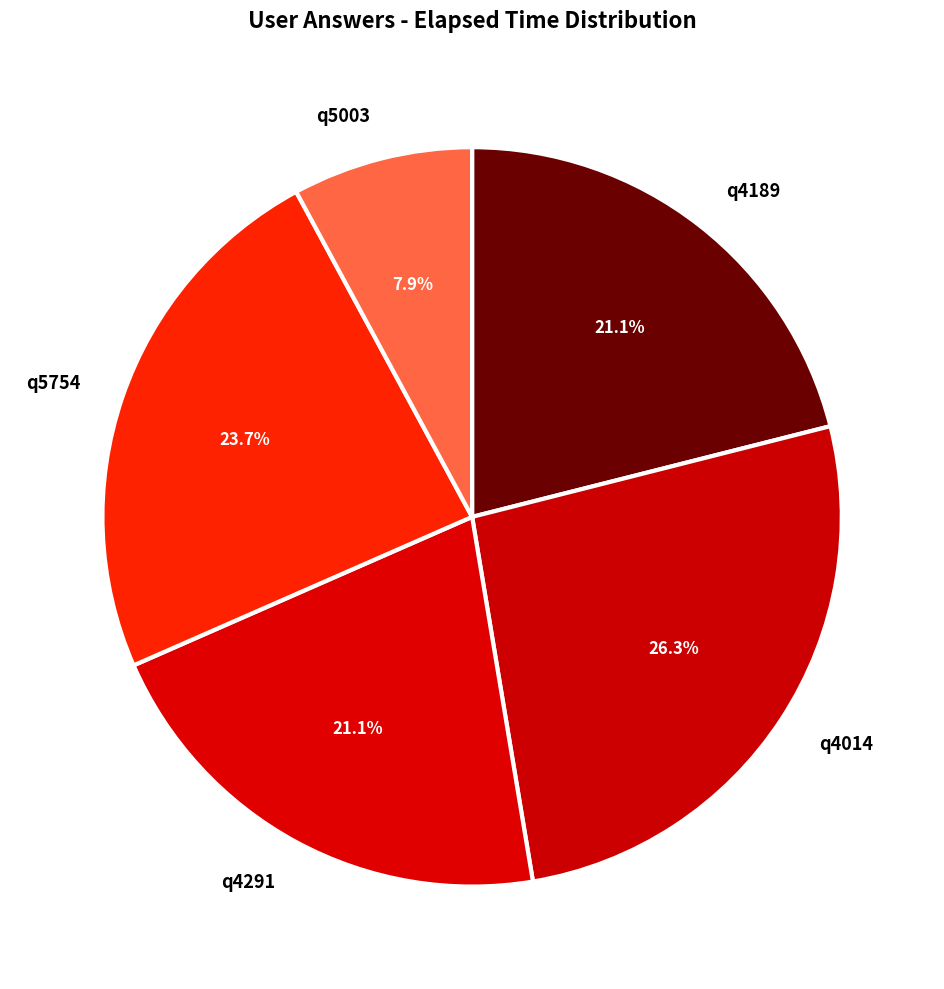

Does q4014 represent more than half of the total?

No